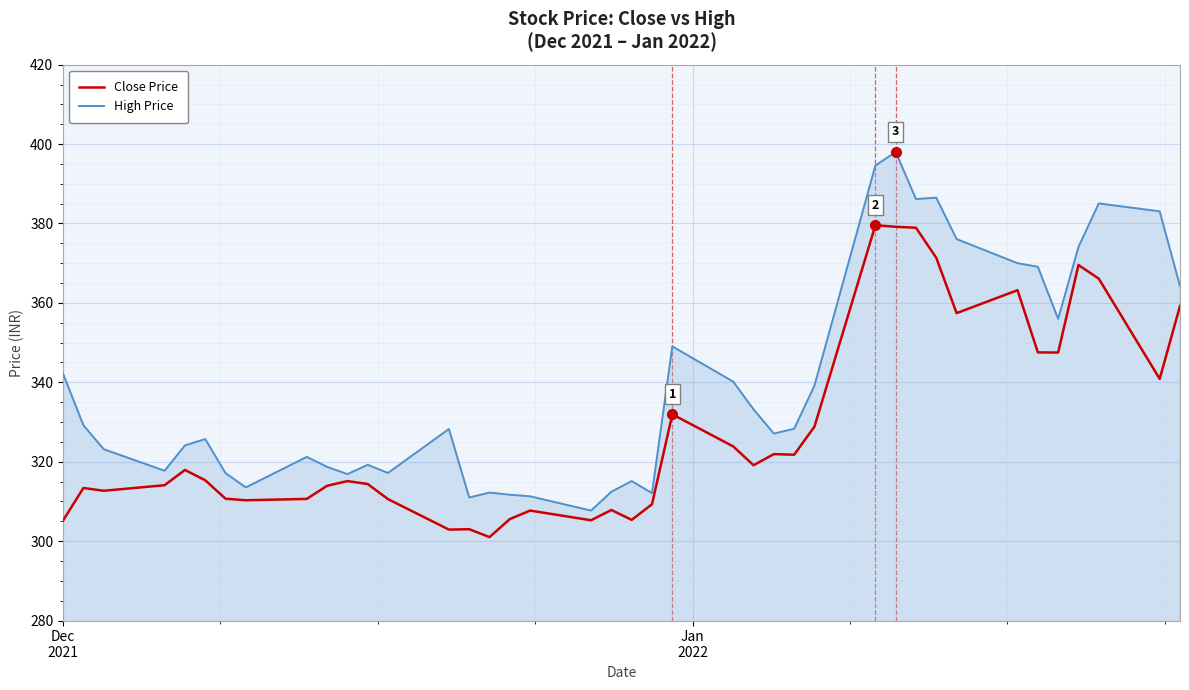

List the series in order of their peak value, lowest first.

Close Price, High Price